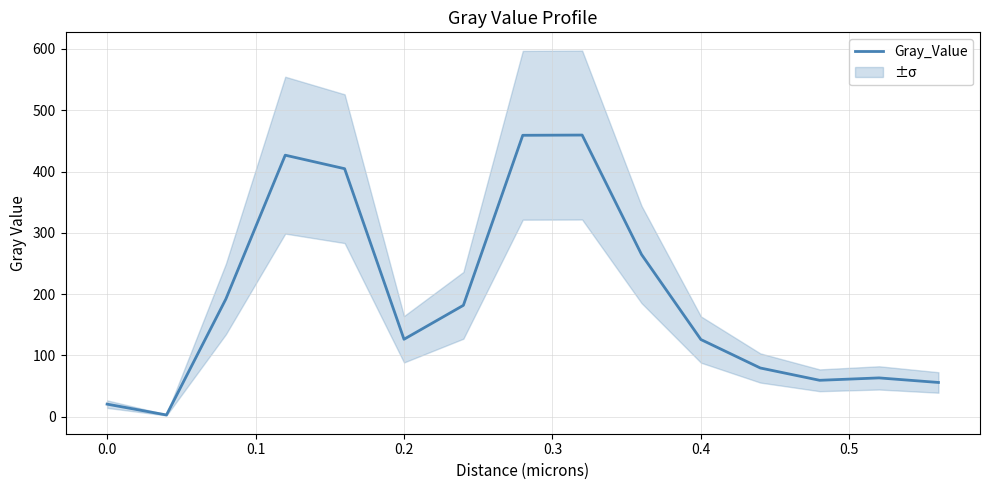

The value of Gray_Value at 0.0 is 20.4. True or false?

True